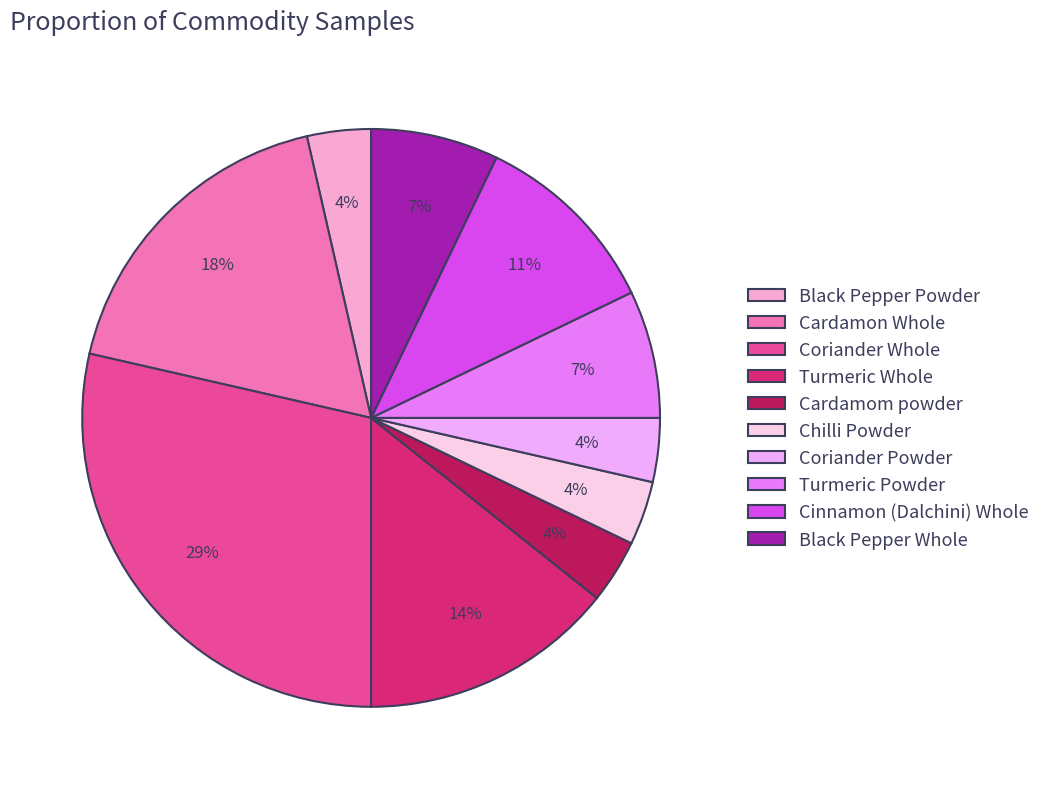

To the nearest percent, what percentage of the pie is Cinnamon (Dalchini) Whole?

11%